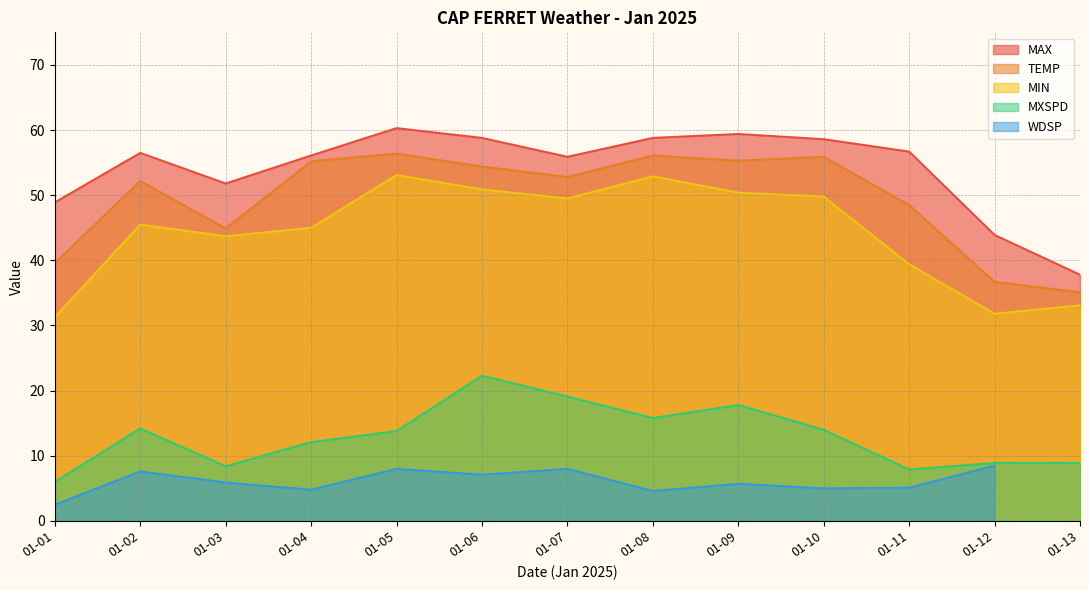

What is the value of the TEMP point at the 3rd from the left?

44.9